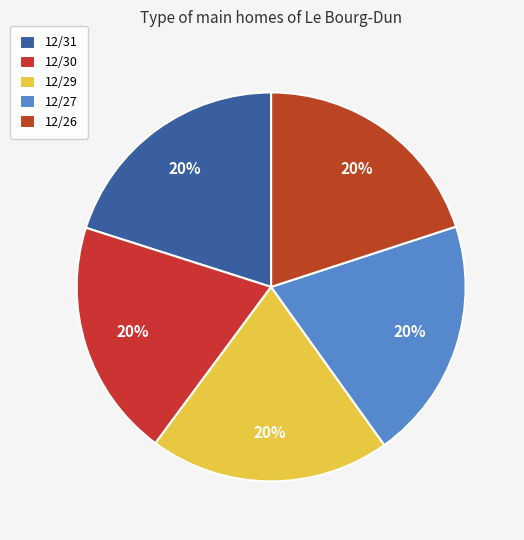

To the nearest percent, what is the combined percentage of 12/29 and 12/31?

40%